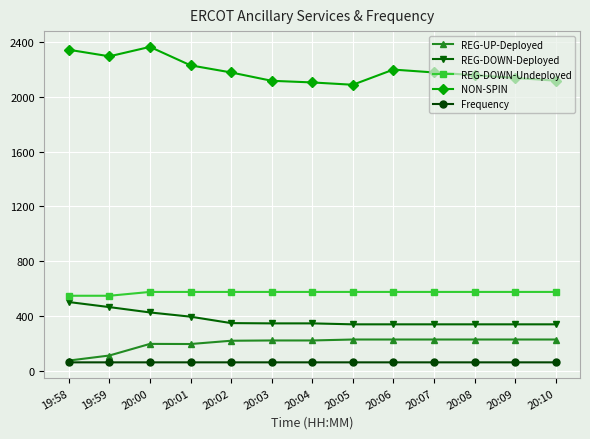

At 20:00, list the series in order from largest to smallest.

NON-SPIN, REG-DOWN-Undeployed, REG-DOWN-Deployed, REG-UP-Deployed, Frequency